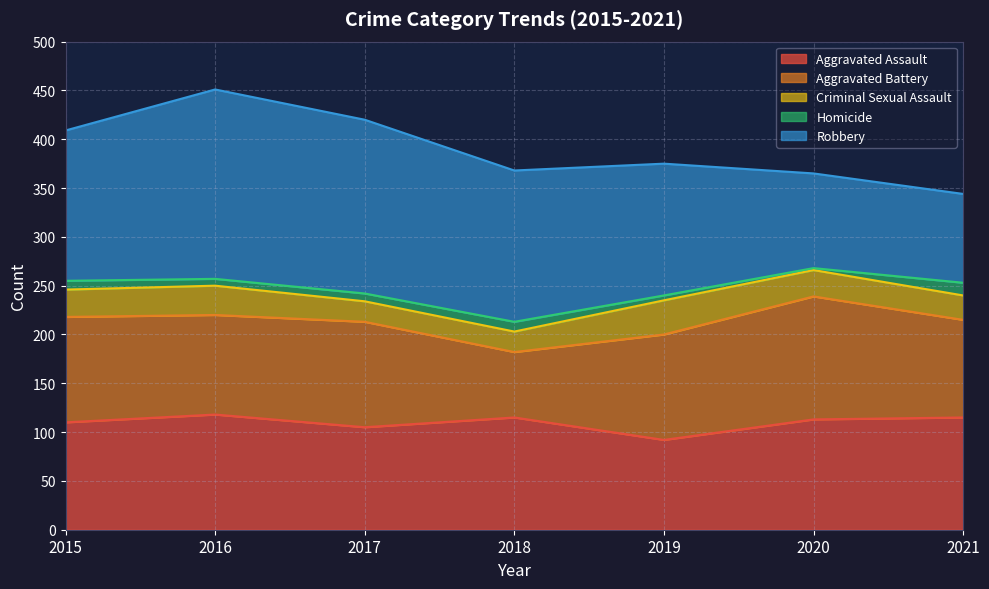

Reading left to right, extract all data points from this chart.

Aggravated Assault: 110	118	105	115	92	113	115
Aggravated Battery: 108	102	108	67	108	126	100
Criminal Sexual Assault: 28	30	21	21	35	27	25
Homicide: 9	7	8	10	5	2	13
Robbery: 154	194	178	155	135	97	91